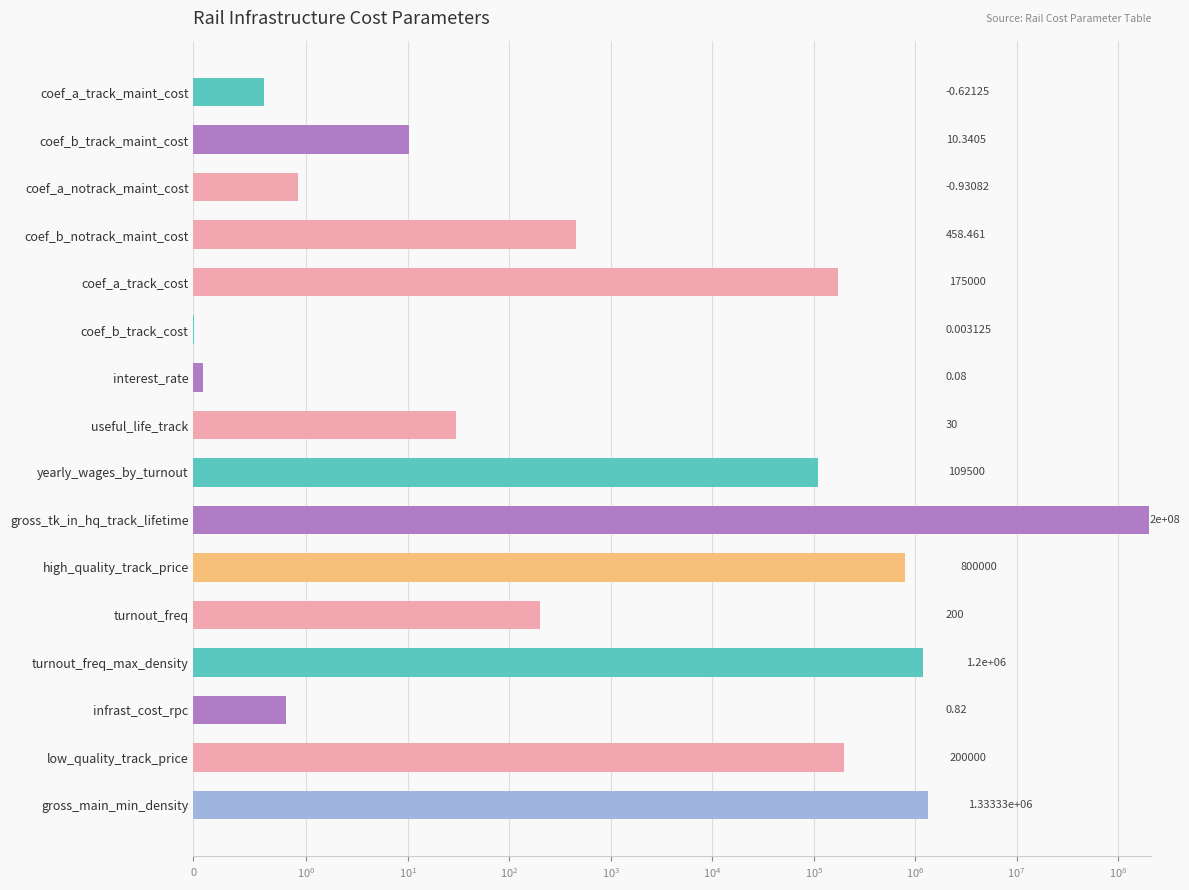

True or false: the data shows 80.4 at turnout_freq.

False